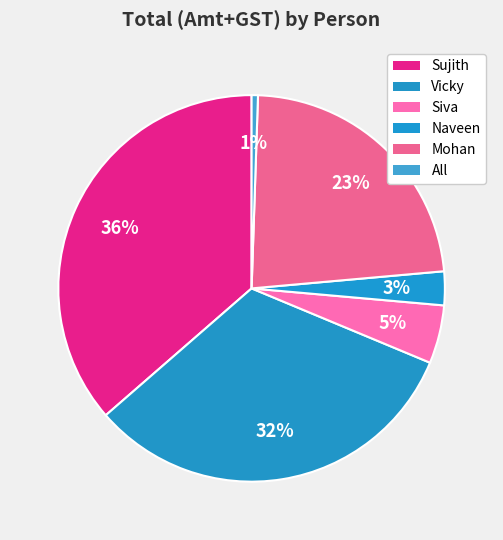

How many segments does this pie chart have?

6